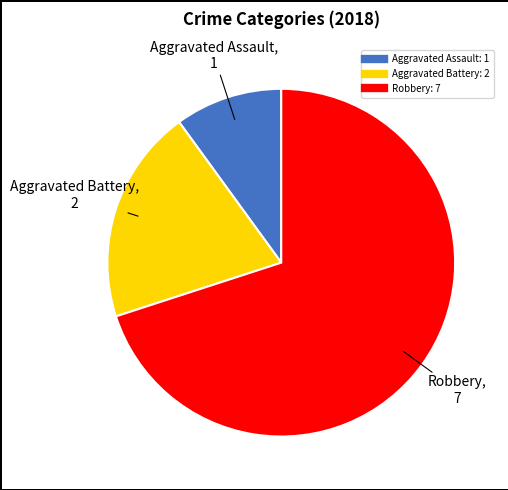

Is the sum of Aggravated Battery and Aggravated Assault greater than half?

No